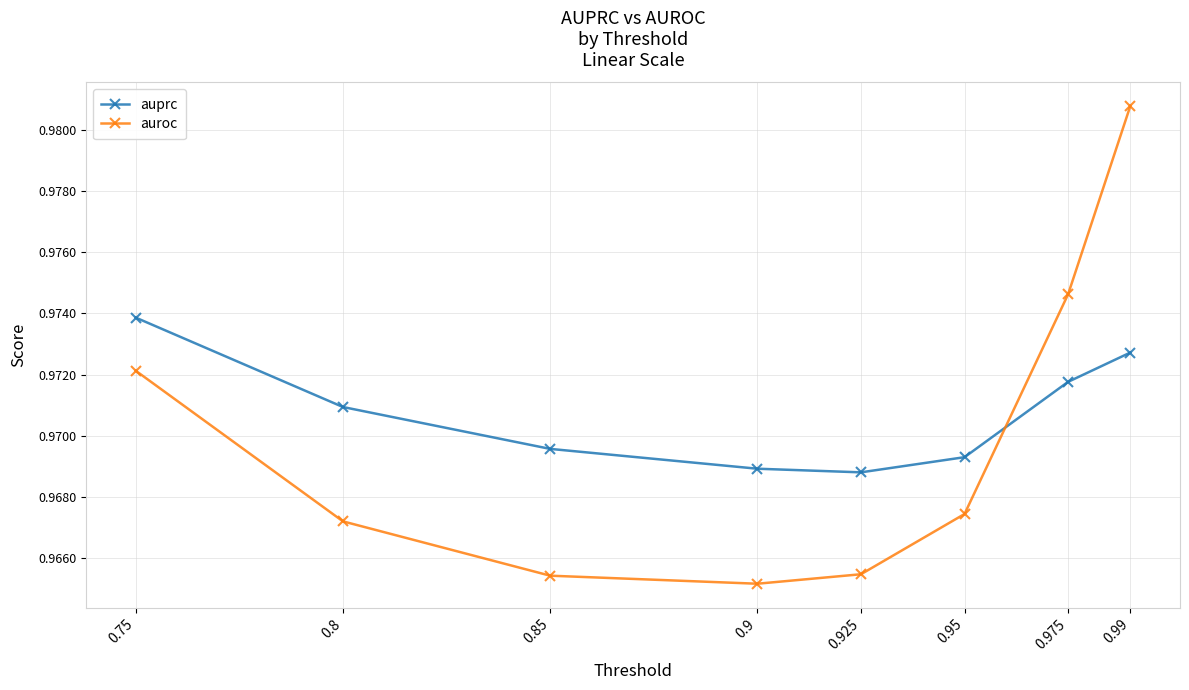

Which series has the largest total across all categories?

auprc